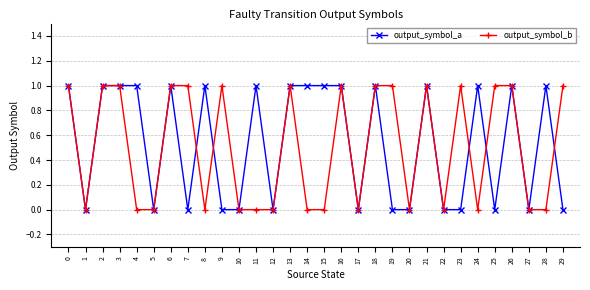

True or false: output_symbol_b has a value of 0 at 1.

True